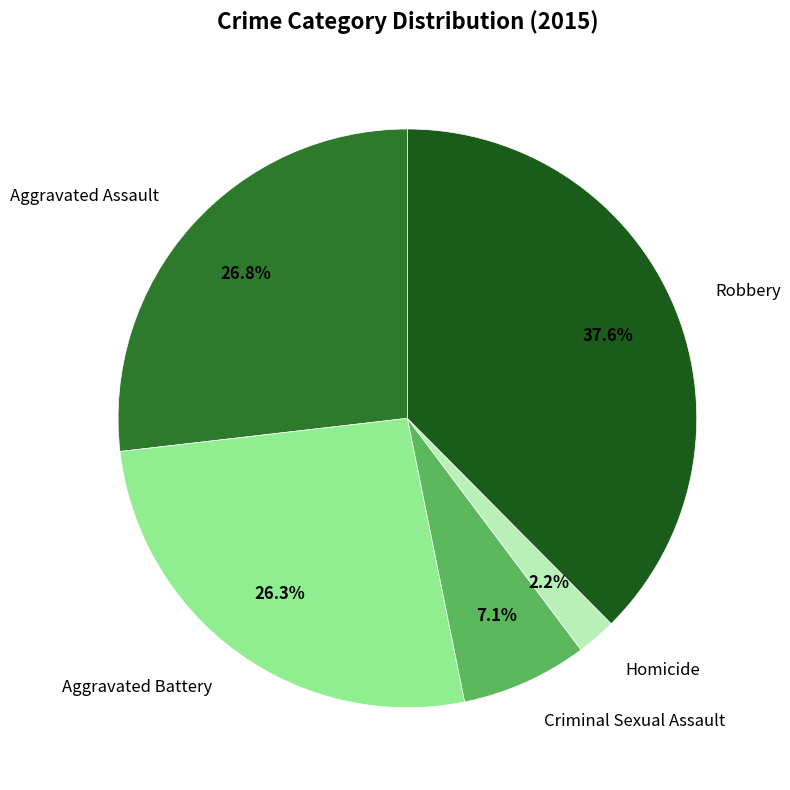

How many segments does this pie chart have?

5